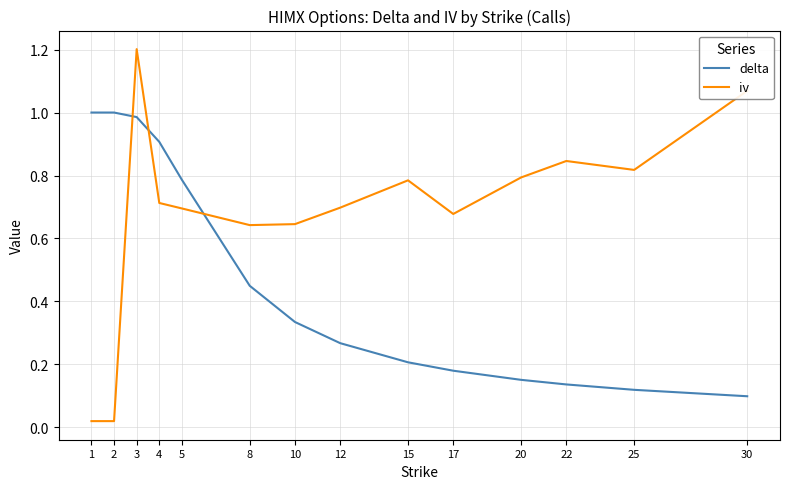

List the series in order of their overall mean, highest first.

iv, delta